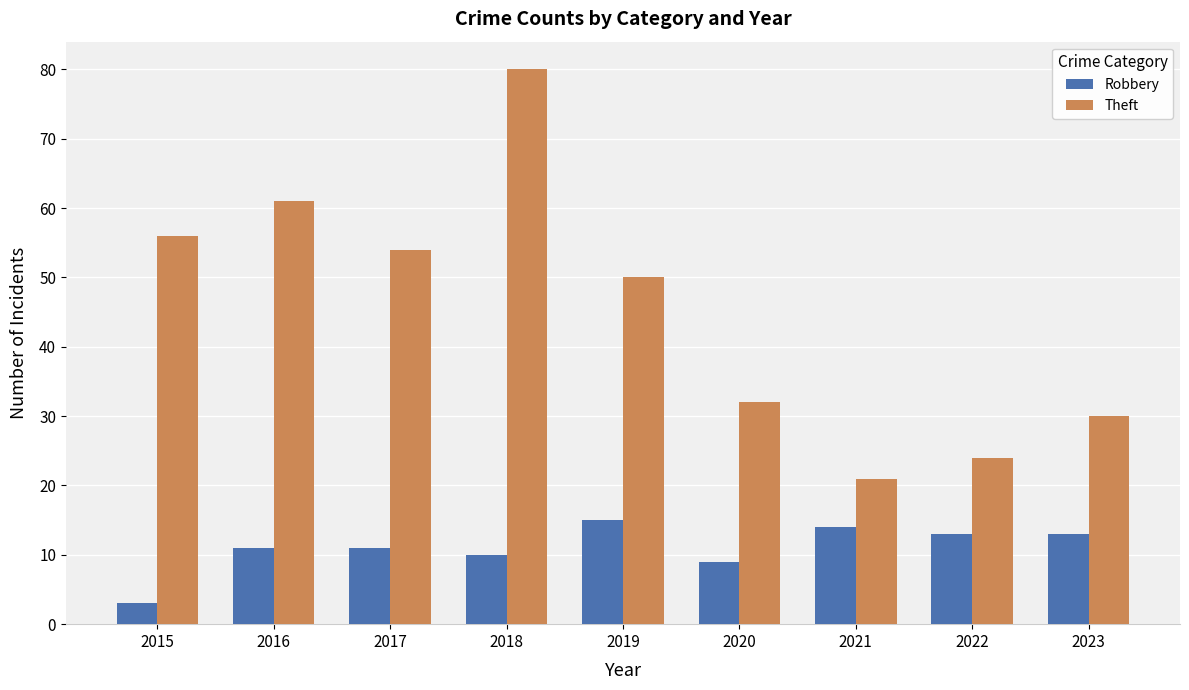

How many data points does each series have?

9